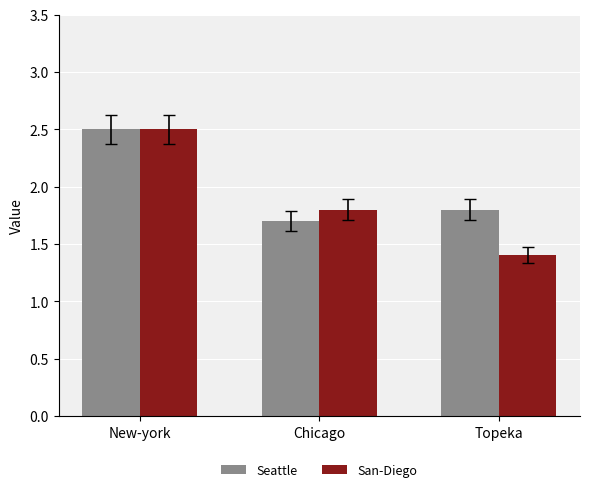

What is the difference between the highest and lowest values at Topeka?

0.4